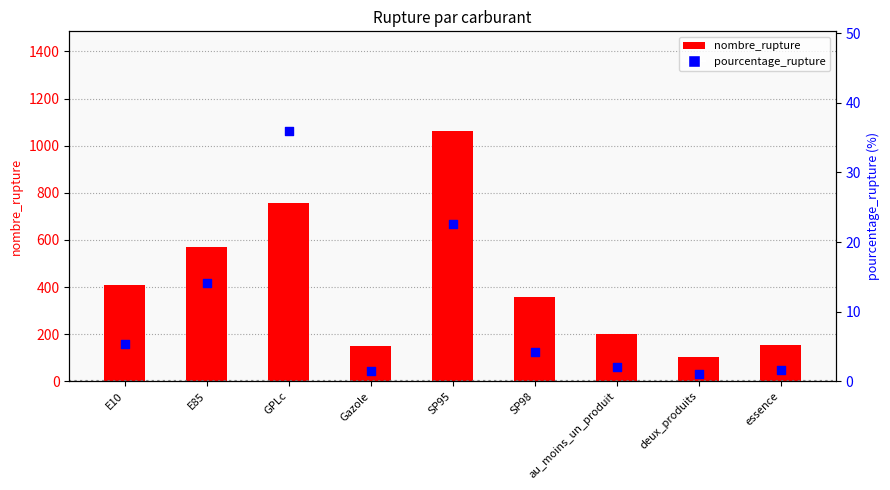

What are all the series names shown in the legend?

nombre_rupture, pourcentage_rupture